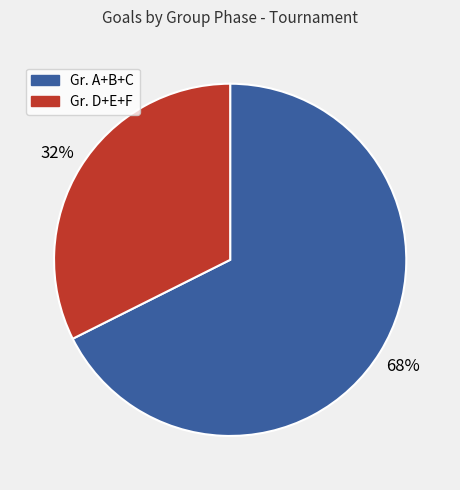

Count the number of slices in the pie.

2